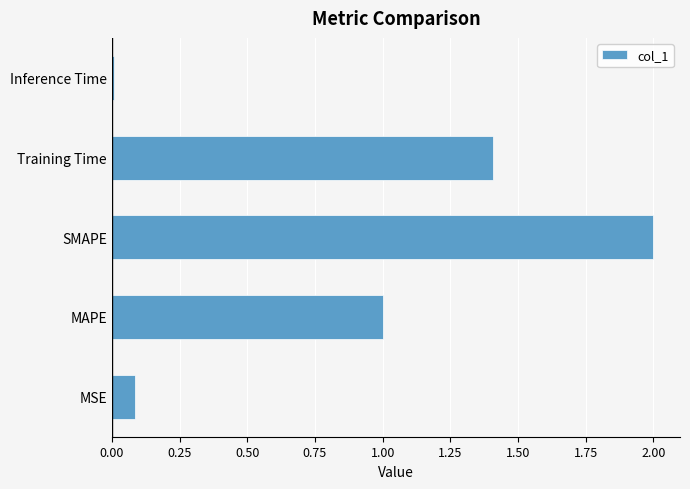

Which label corresponds to the smallest value in the chart?

Inference Time